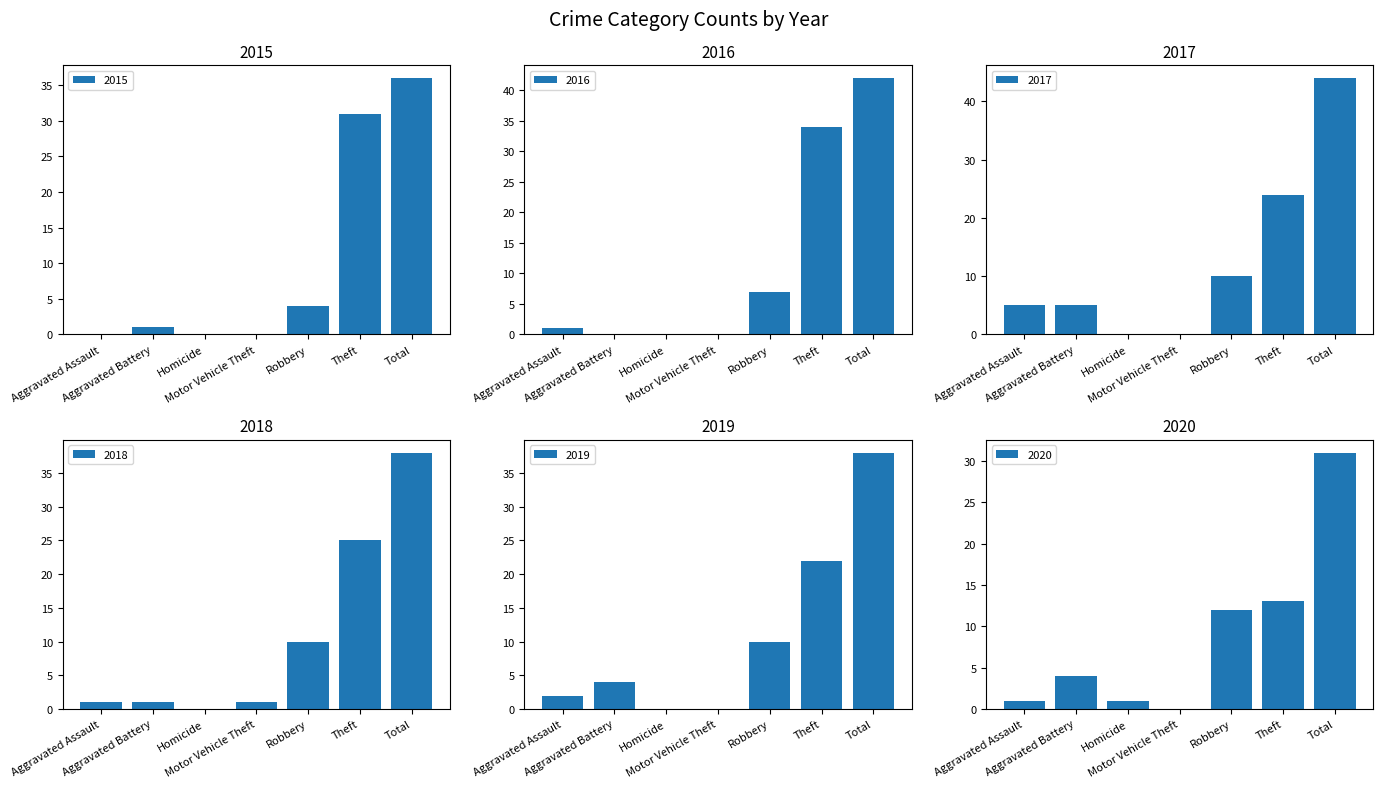

Which series changed the most between Theft and Total?

2017